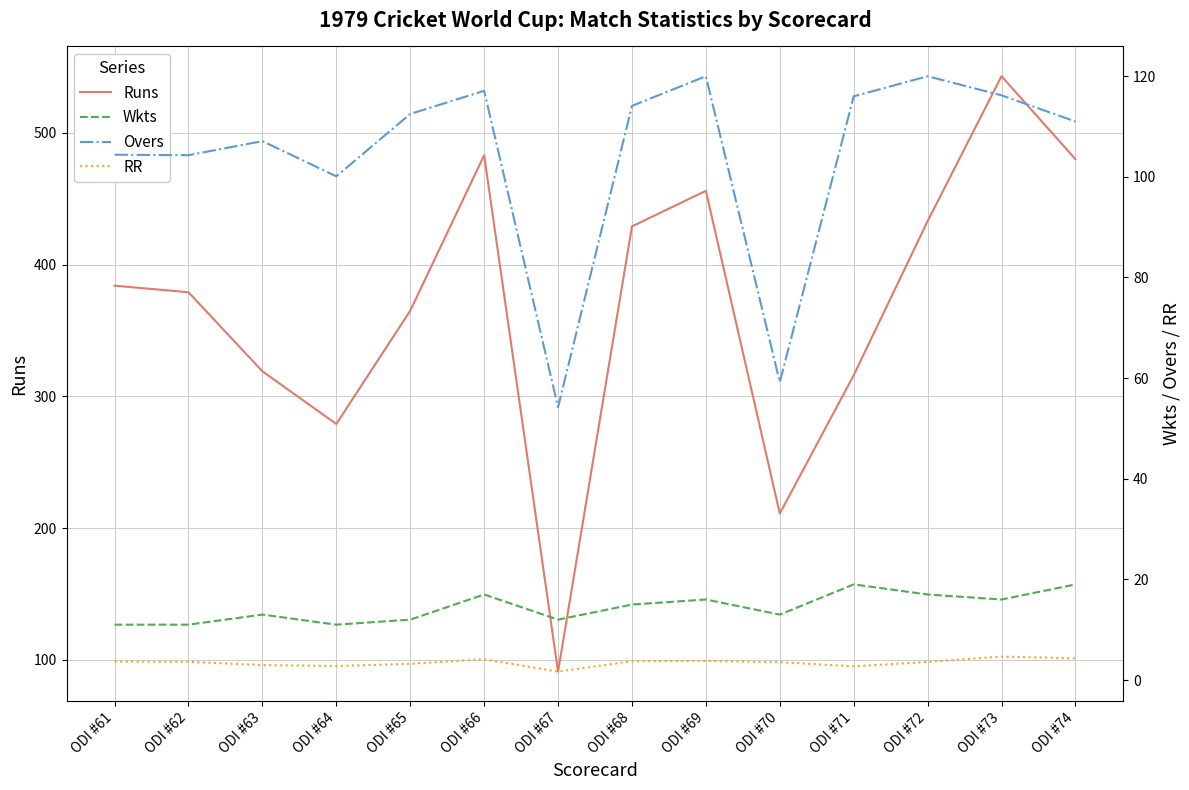

What is the total value across all series at ODI #70?

286.8